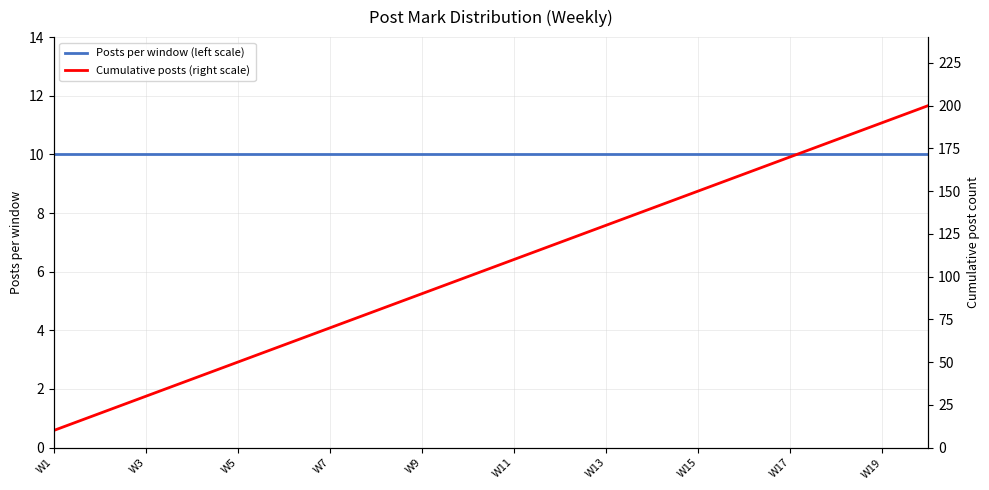

Reading left to right, extract all data points from this chart.

Posts per window (left scale): 10	10	10	10	10	10	10	10	10	10	10	10	10	10	10	10	10	10	10	10
Cumulative posts (right scale): 10	20	30	40	50	60	70	80	90	100	110	120	130	140	150	160	170	180	190	200